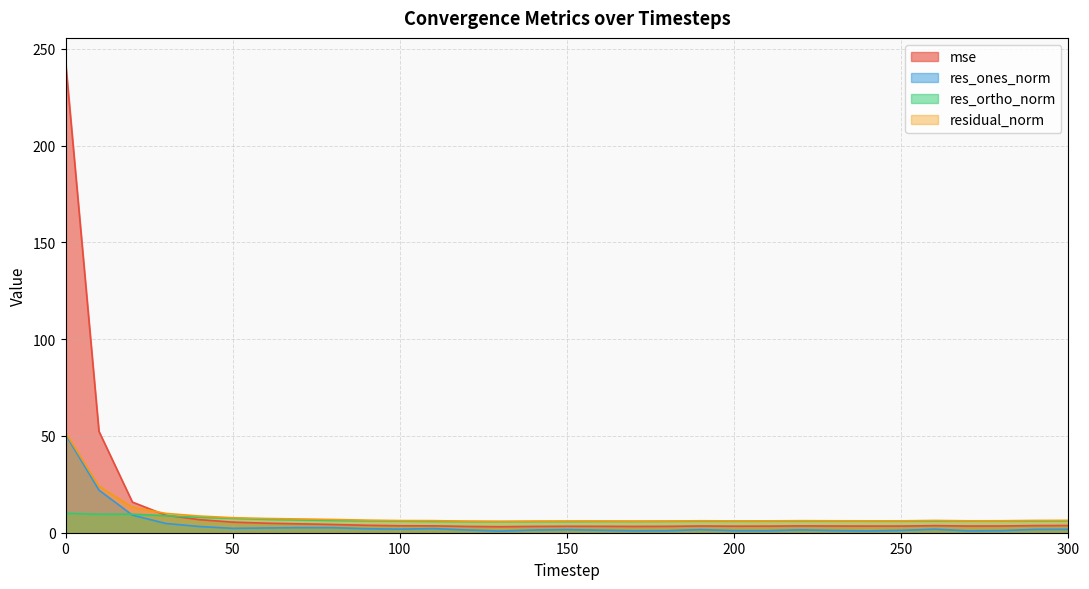

How many data points in residual_norm are above 6?

27